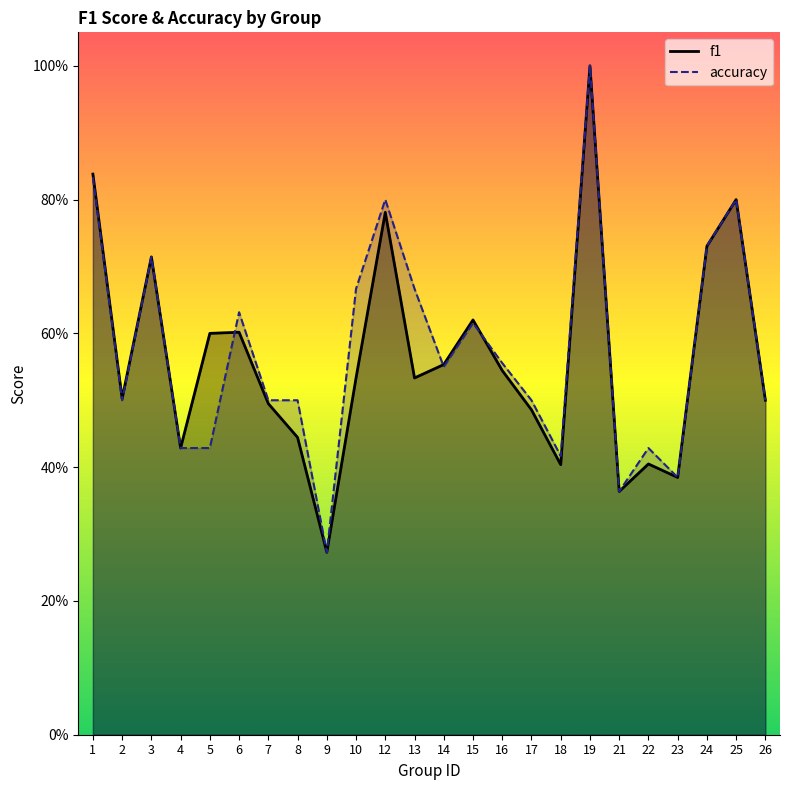

At which label is accuracy closest to 0?

9